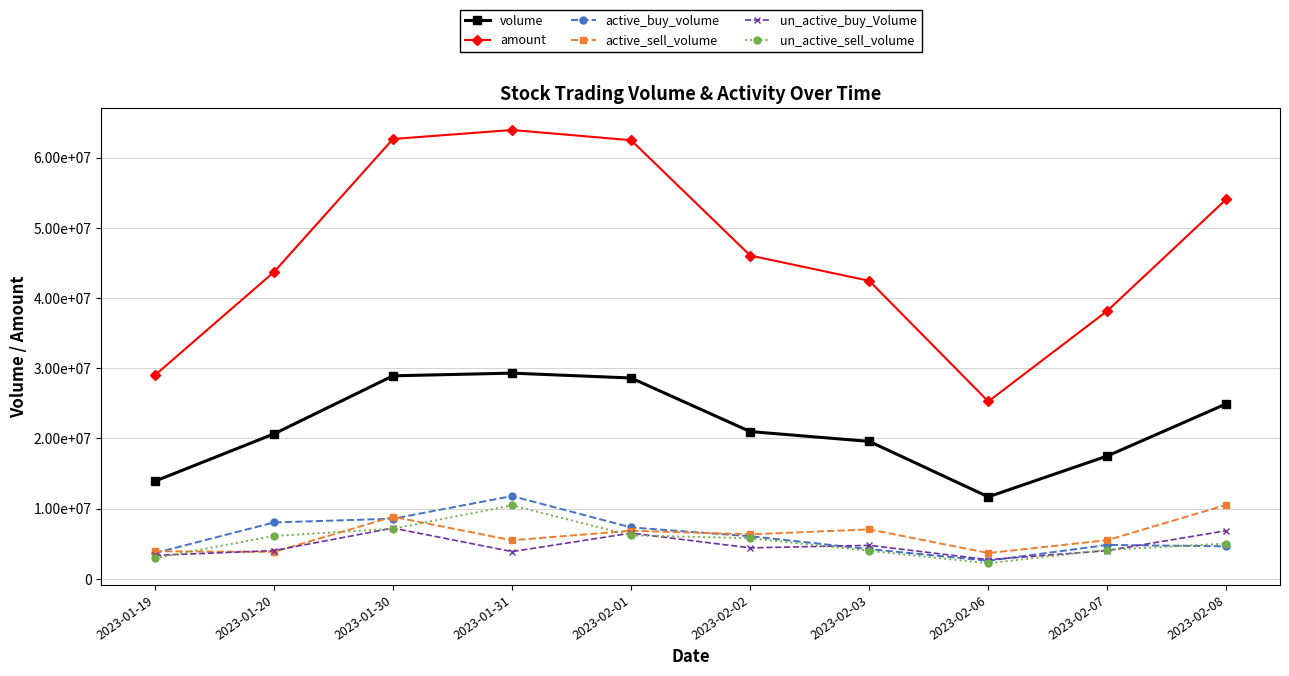

What is the label of the 7th point from the right?

2023-01-31